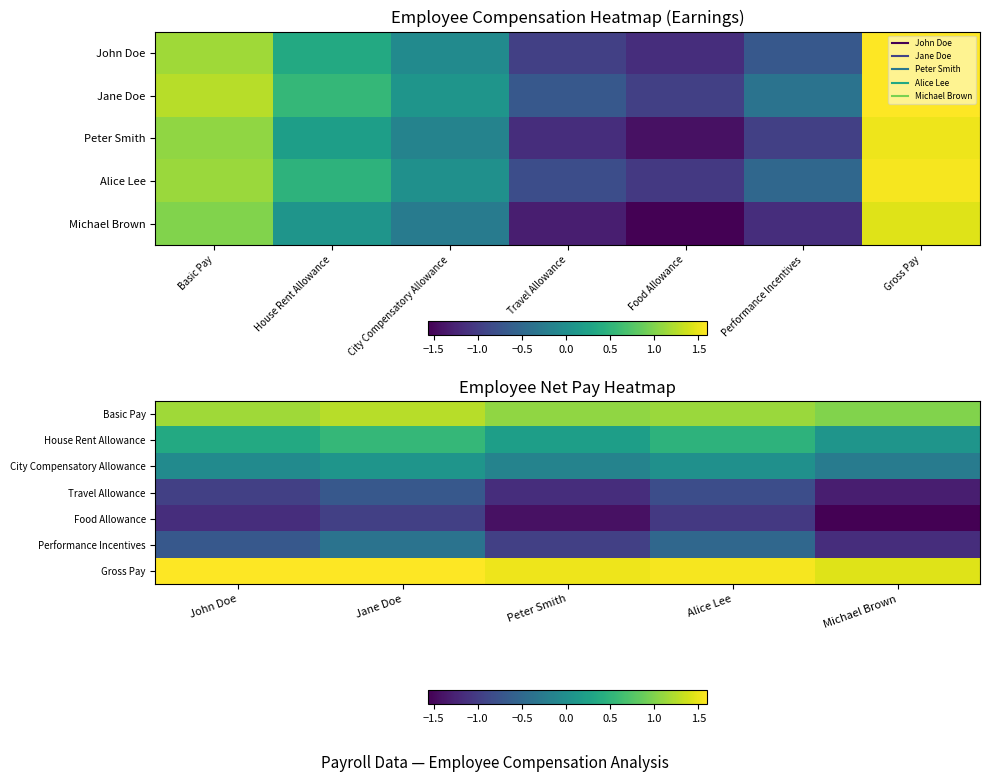

The value of Performance Incentives at Michael Brown is -1.7. True or false?

False